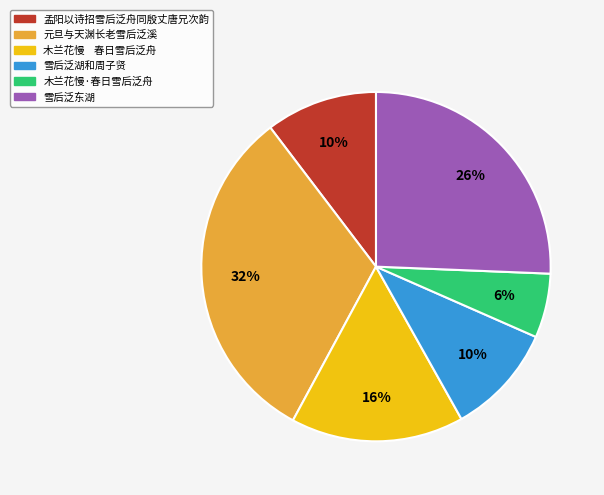

To the nearest percent, what is the combined percentage of 雪后泛东湖 and 孟阳以诗招雪后泛舟同殷丈唐兄次韵?

36%